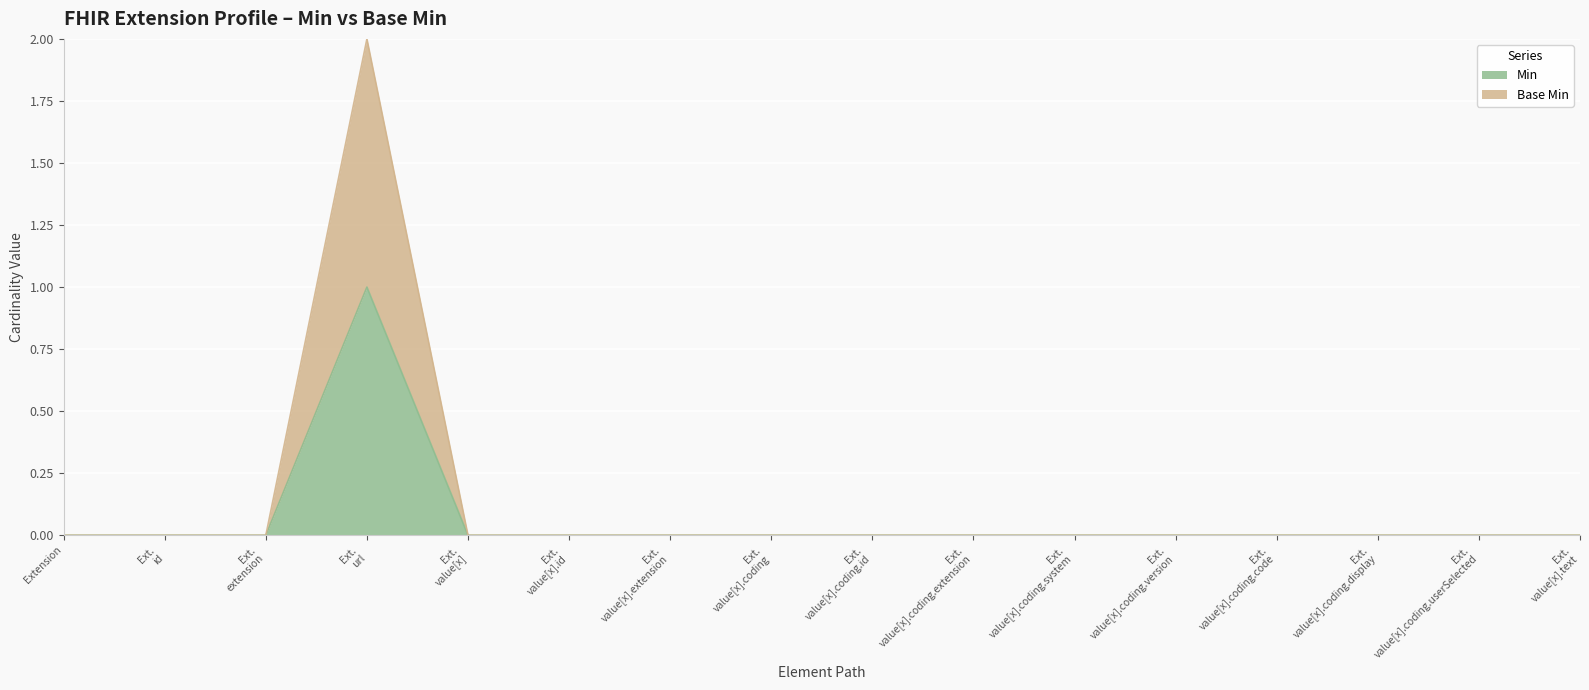

At which category does the chart reach its minimum across all series?

Extension